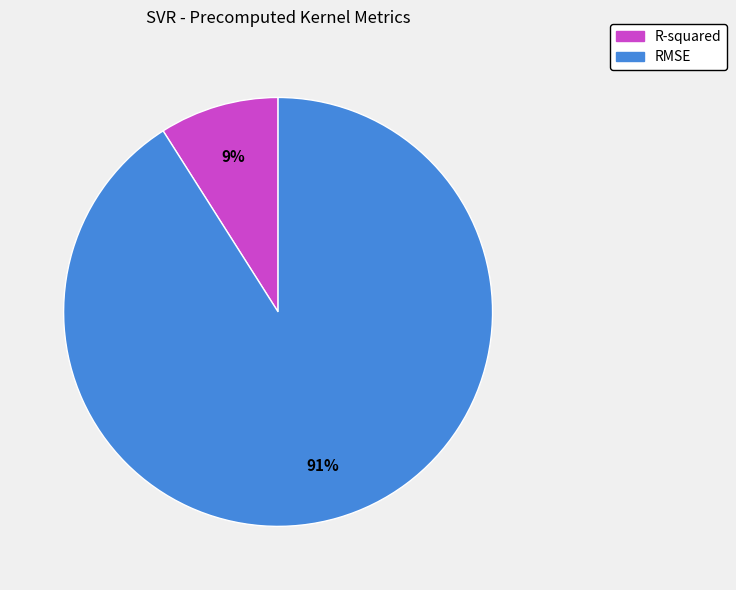

To the nearest percent, what is the difference between the largest and smallest slice percentages?

82%